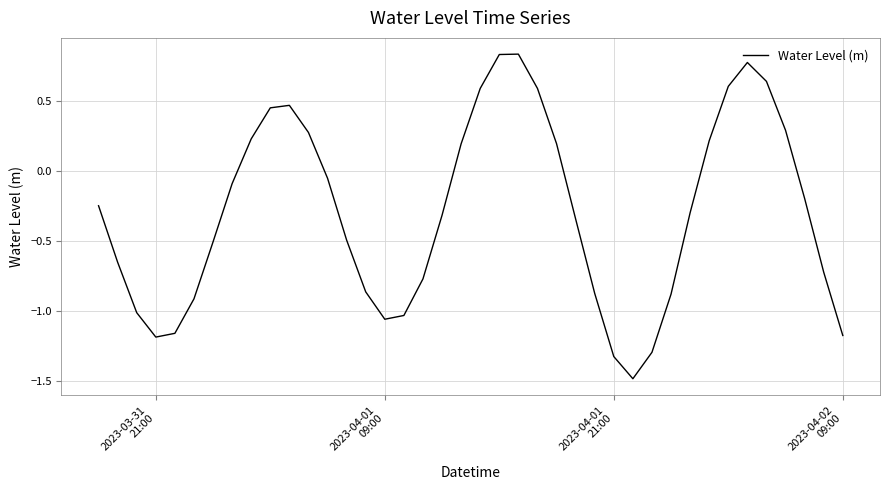

What is the minimum value shown in the chart?

-1.5